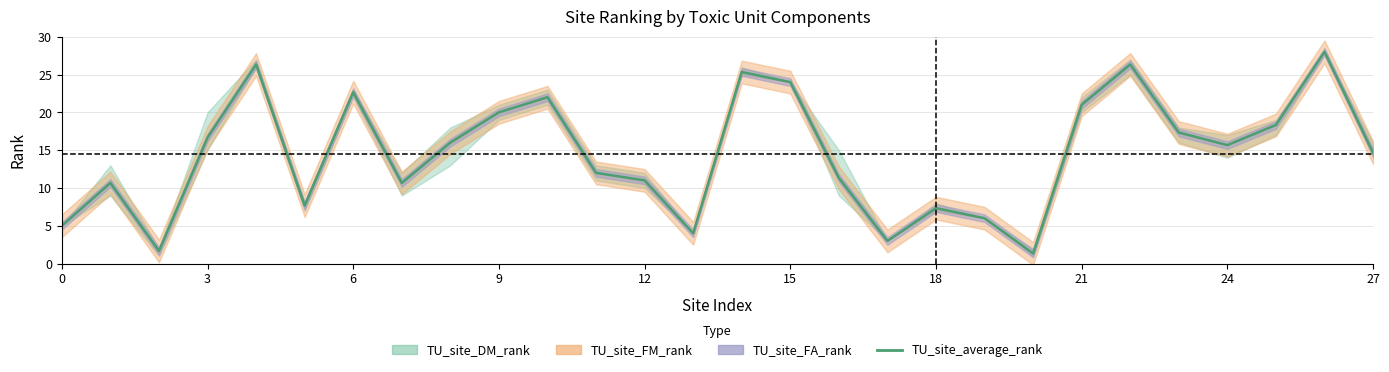

What is the label of the 24th point from the left?

23